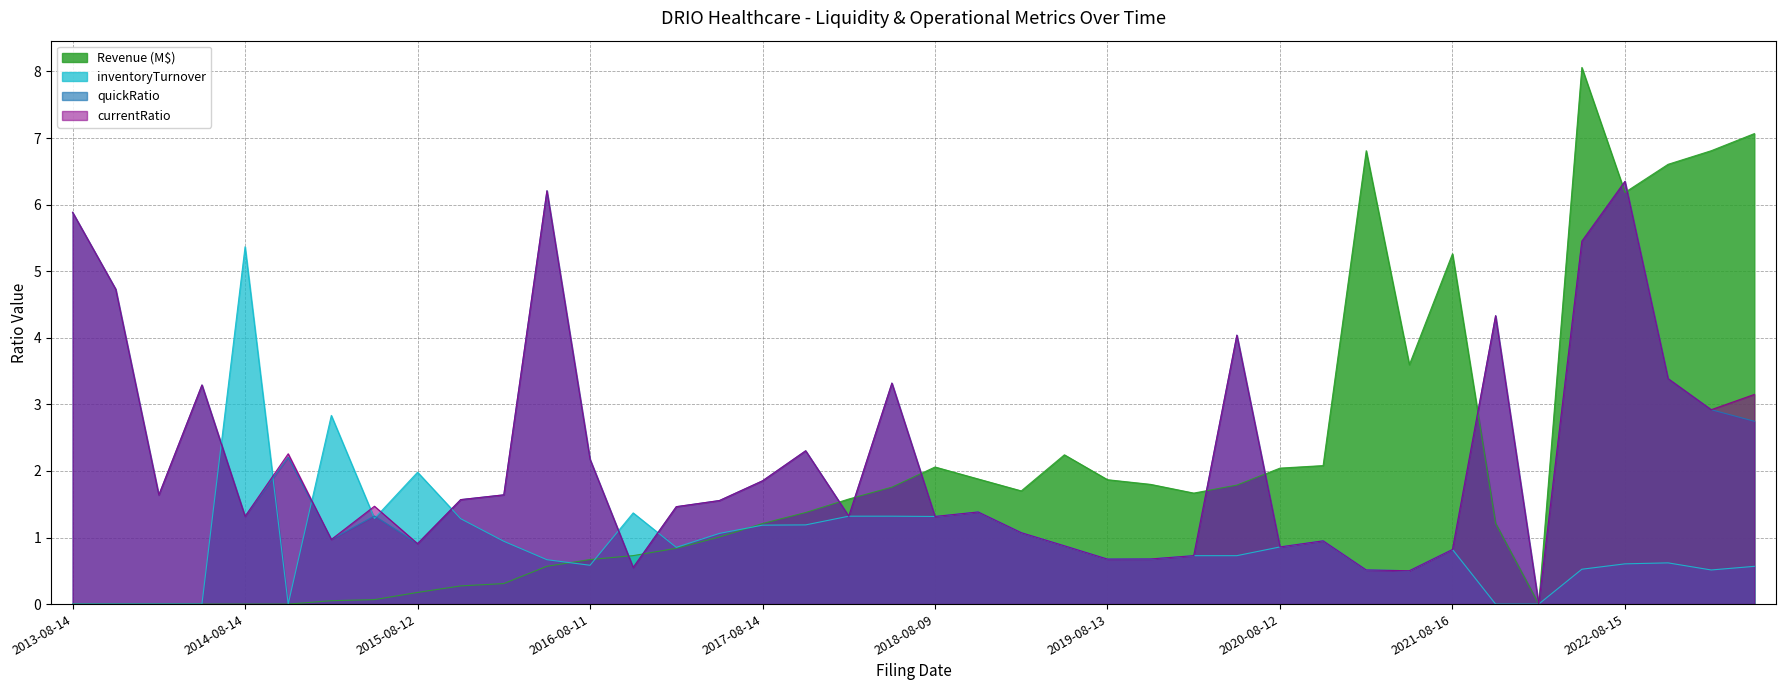

What position from the right is 2019-05-13?

17